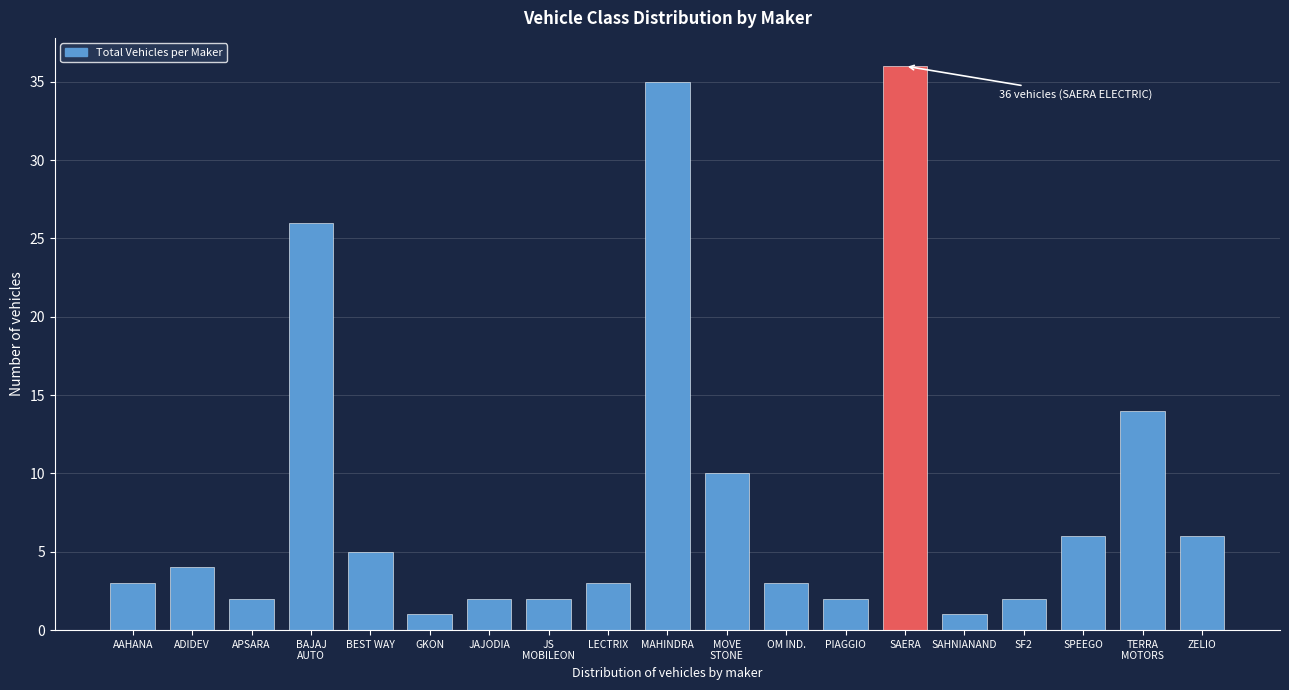

Reading left to right, extract all data points from this chart.

3	4	2	26	5	1	2	2	3	35	10	3	2	36	1	2	6	14	6